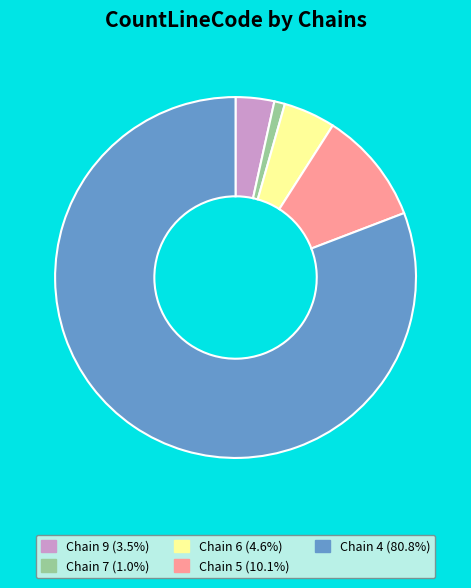

Is there any slice that represents more than half of the pie?

Yes